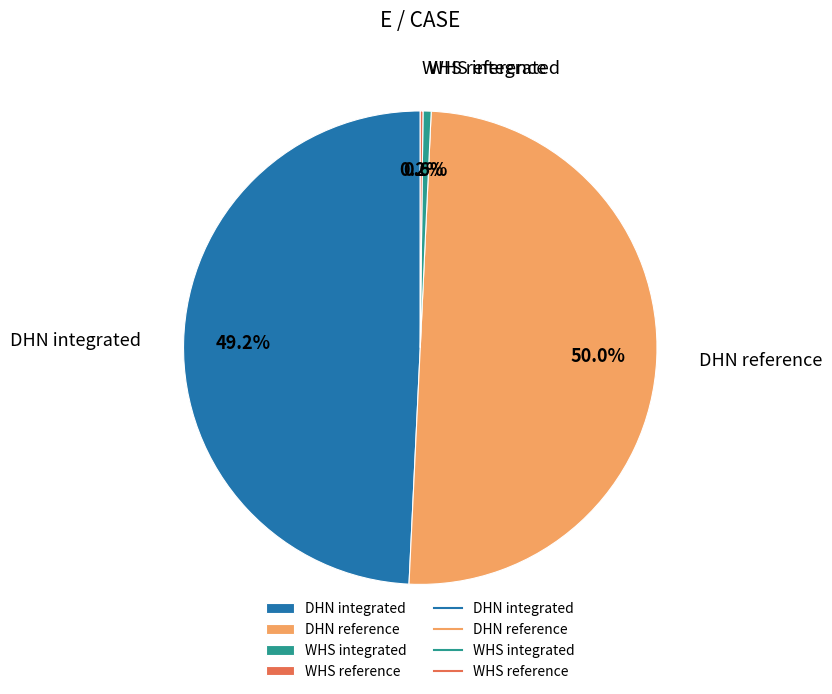

What portion of the pie excludes DHN integrated?

50.8%